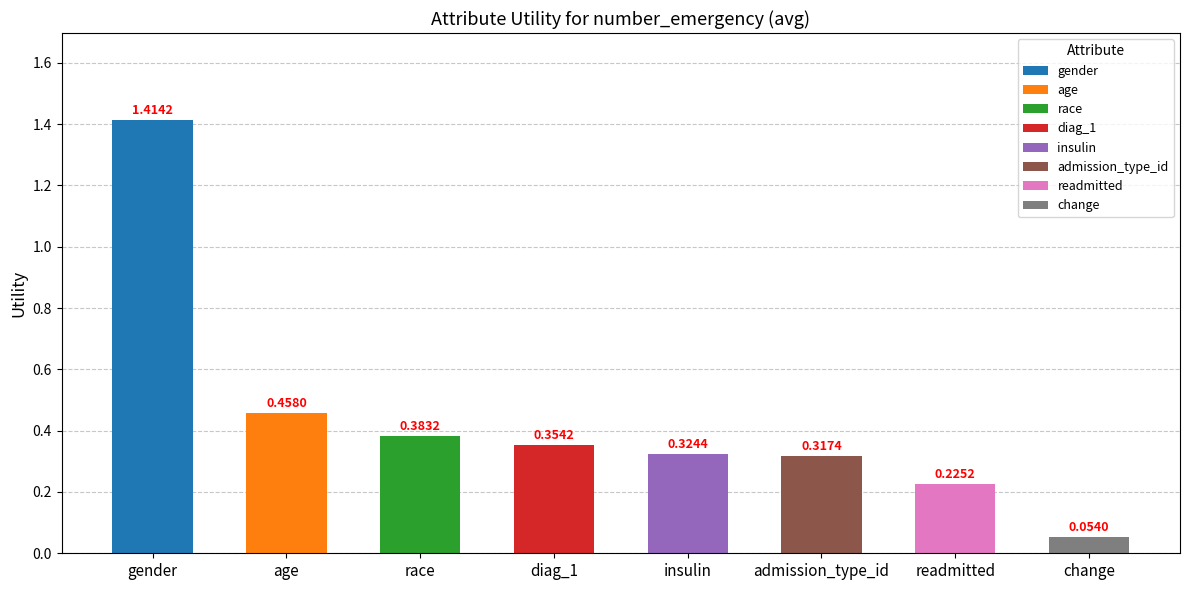

What position from the right is race?

6